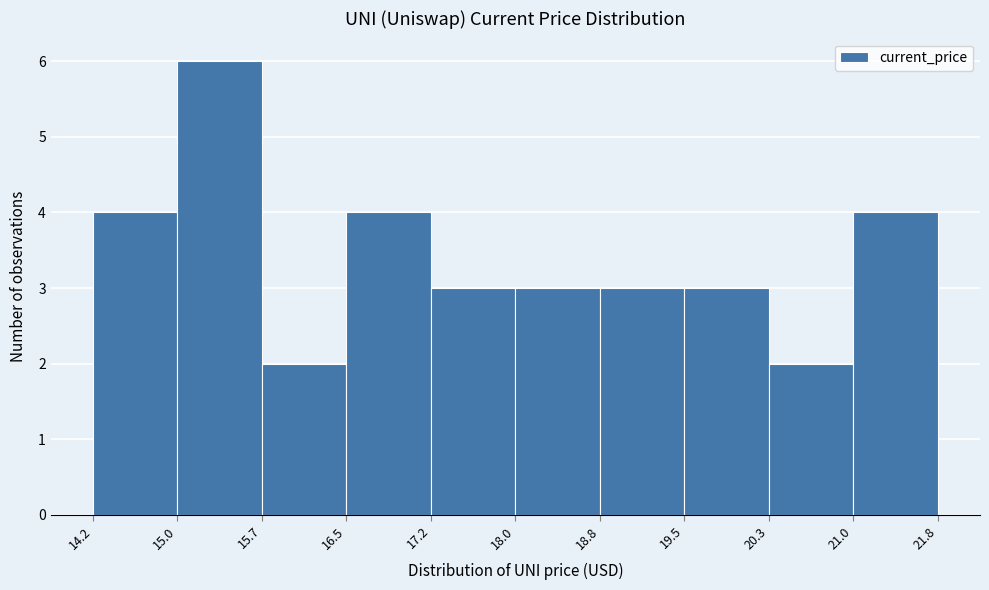

How tall is the bar that spans 15.7 to 16.5 on the x-axis? The values are not printed on the chart, so give them approximately, as read against the axis.

2